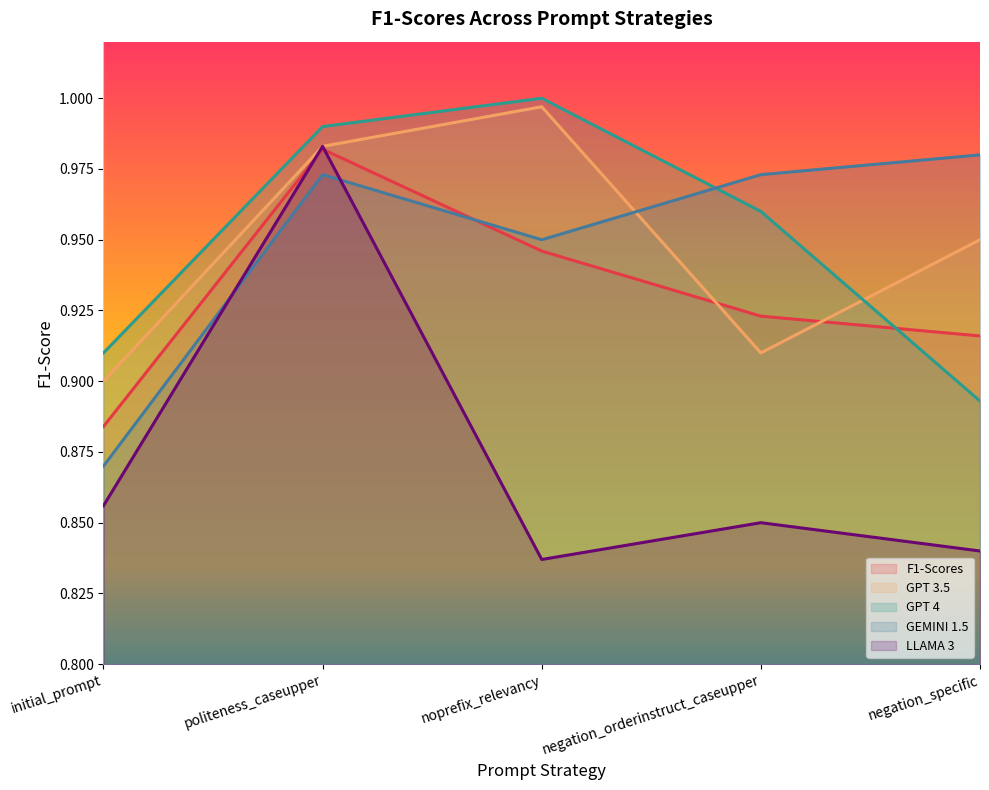

Reading left to right, transcribe all the data shown in this chart.

F1-Scores: initial_prompt=0.9	politeness_caseupper=1.0	noprefix_relevancy=0.9	negation_orderinstruct_caseupper=0.9	negation_specific=0.9
GPT 3.5: initial_prompt=0.9	politeness_caseupper=1.0	noprefix_relevancy=1.0	negation_orderinstruct_caseupper=0.9	negation_specific=0.9
GPT 4: initial_prompt=0.9	politeness_caseupper=1.0	noprefix_relevancy=1.0	negation_orderinstruct_caseupper=1.0	negation_specific=0.9
GEMINI 1.5: initial_prompt=0.9	politeness_caseupper=1.0	noprefix_relevancy=0.9	negation_orderinstruct_caseupper=1.0	negation_specific=1.0
LLAMA 3: initial_prompt=0.9	politeness_caseupper=1.0	noprefix_relevancy=0.8	negation_orderinstruct_caseupper=0.8	negation_specific=0.8